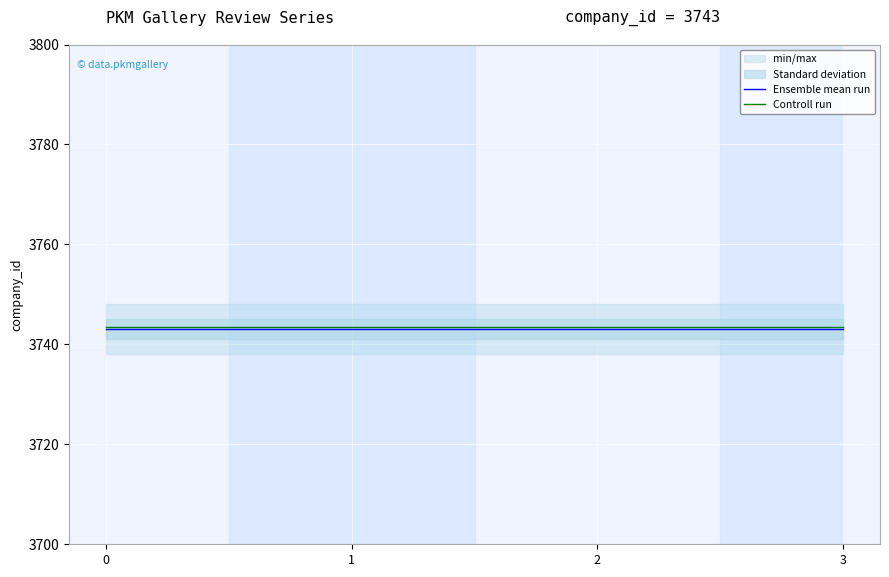

Is this an area chart (filled region under the line)?

No